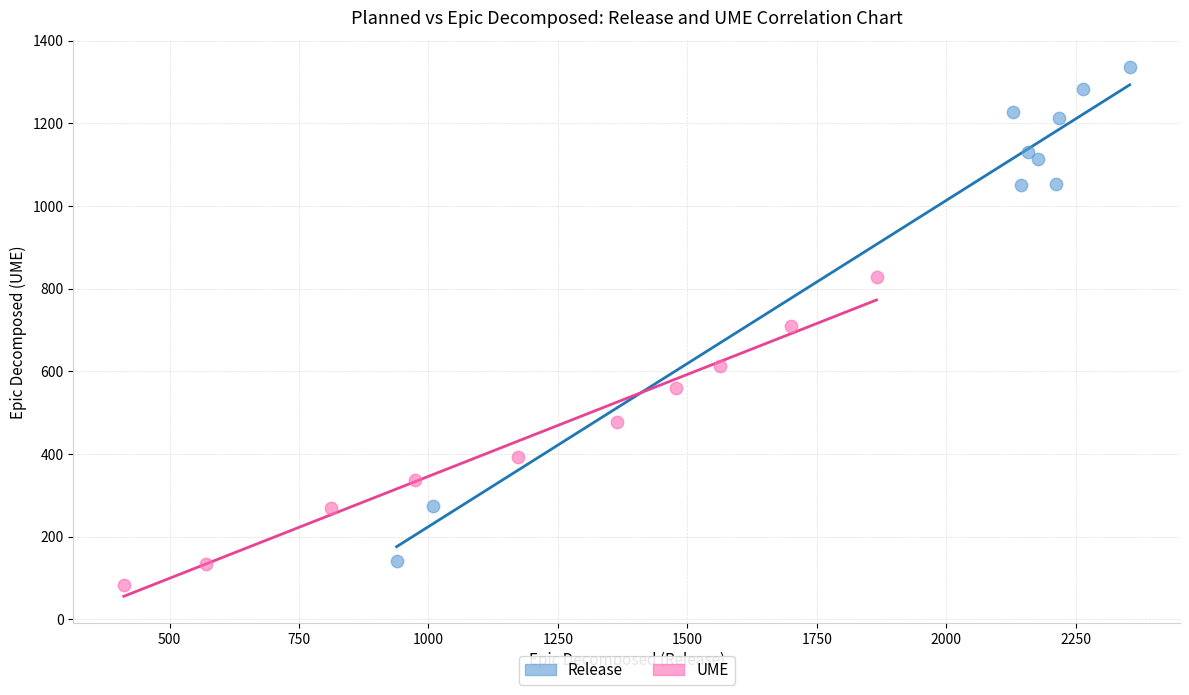

Which series reaches the maximum Y coordinate?

Release